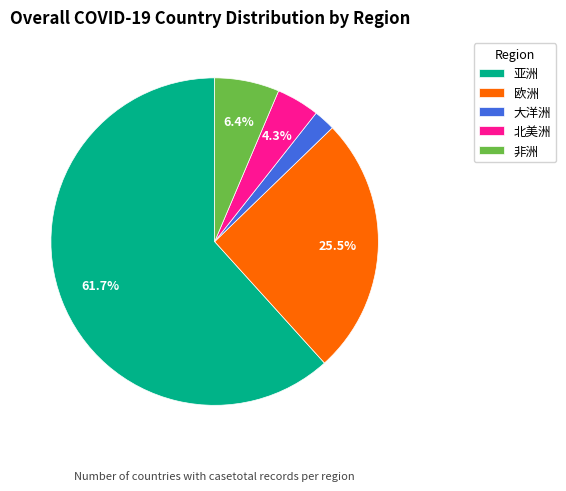

How much of the chart is everything except 北美洲?

95.7%